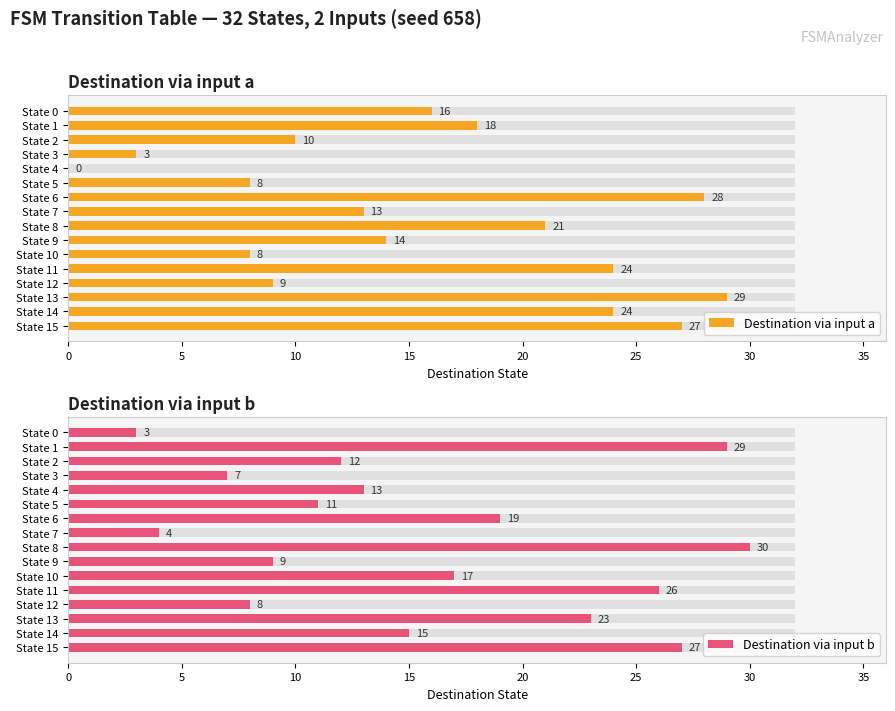

What is the approximate value of Destination via input a at State 11, to the nearest 10?

20